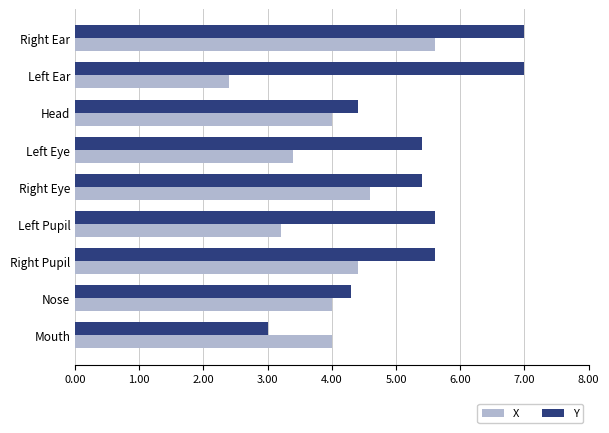

The value of X at Head is 4.0. True or false?

True